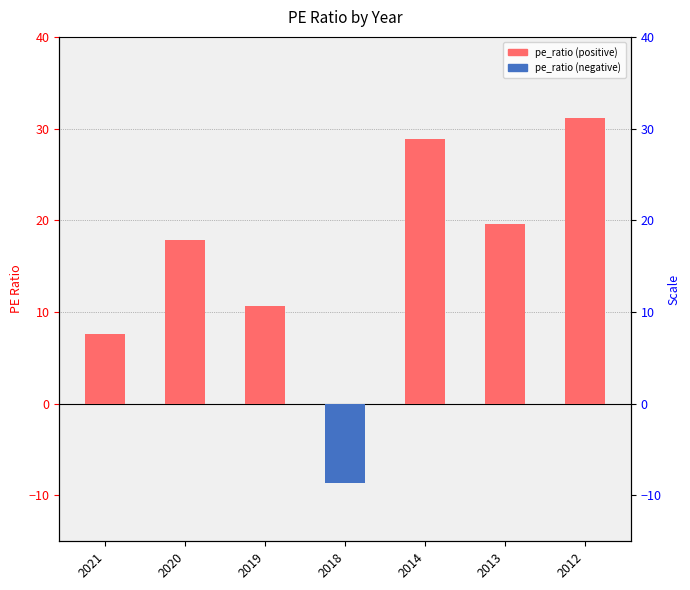

What is the minimum value shown in the chart?

-8.7